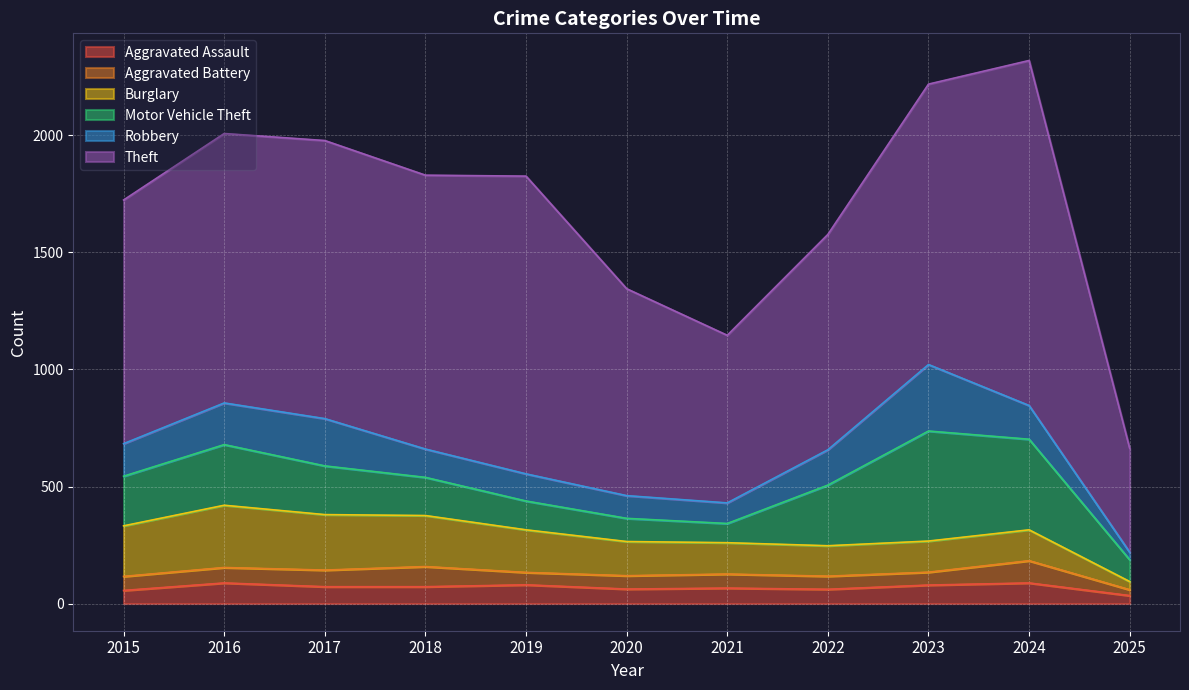

How many lines are shown in the chart?

6